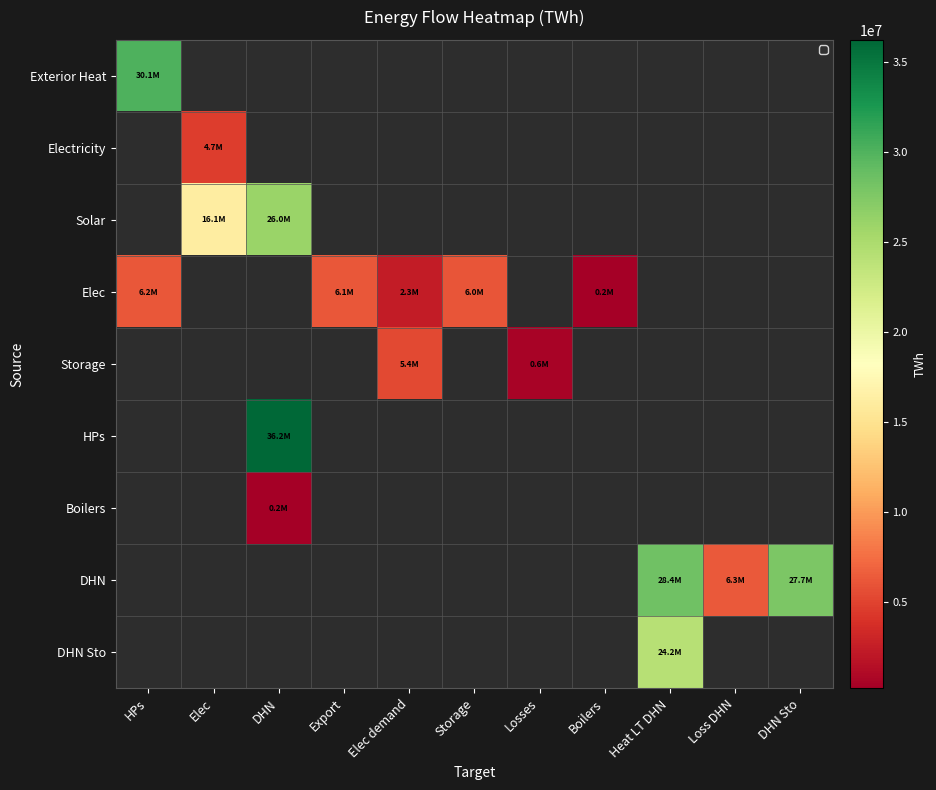

Count the number of data series in this chart.

9